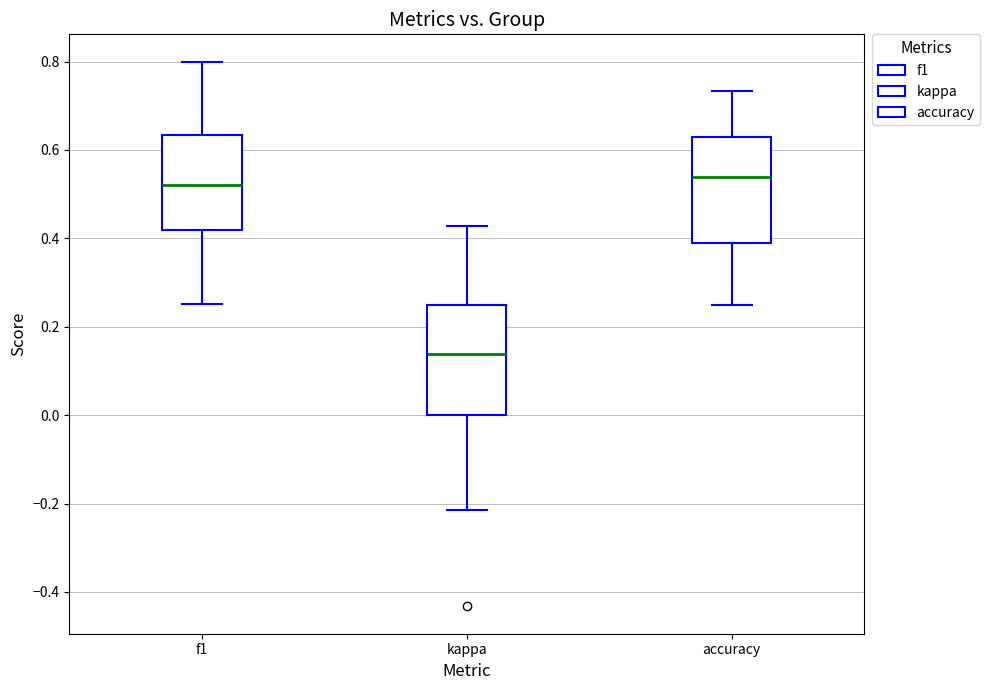

Reading left to right, read every box against the y-axis: the position of its median line, the range the box covers, and the ends of its whiskers. The values are not printed on the chart, so give them approximately, as read against the axis.

f1: median 0.52, box 0.42 to 0.64, whiskers 0.26 to 0.80
kappa: median 0.14, box 0.00 to 0.26, whiskers -0.22 to 0.42
accuracy: median 0.54, box 0.38 to 0.62, whiskers 0.26 to 0.74